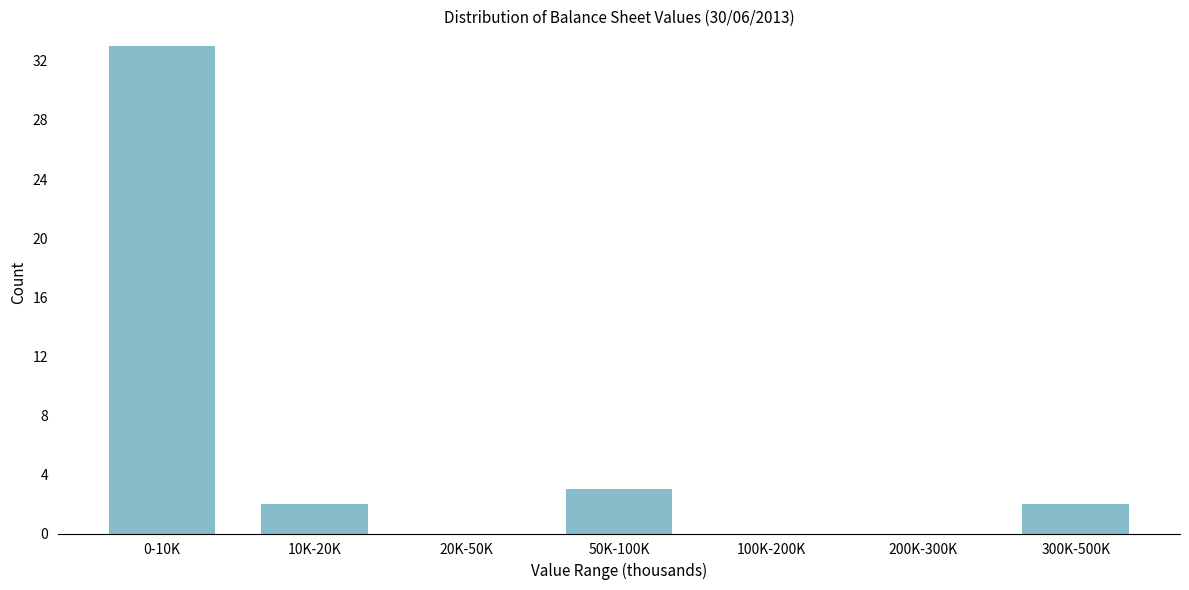

Reading right to left, extract all data points from this chart.

300K-500K=2	200K-300K=0	100K-200K=0	50K-100K=3	20K-50K=0	10K-20K=2	0-10K=33